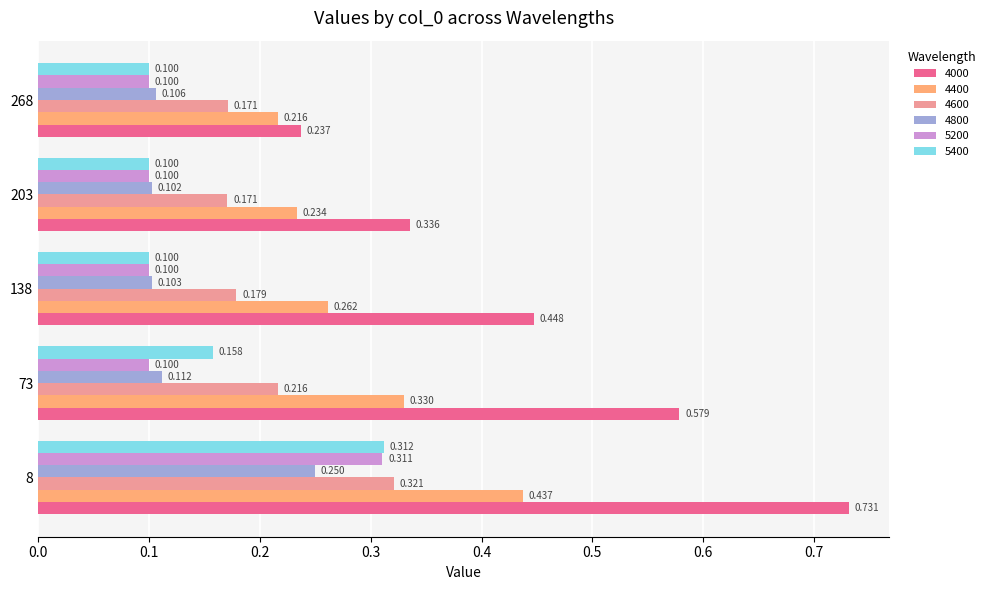

What are all the series names shown in the legend?

4000, 4400, 4600, 4800, 5200, 5400